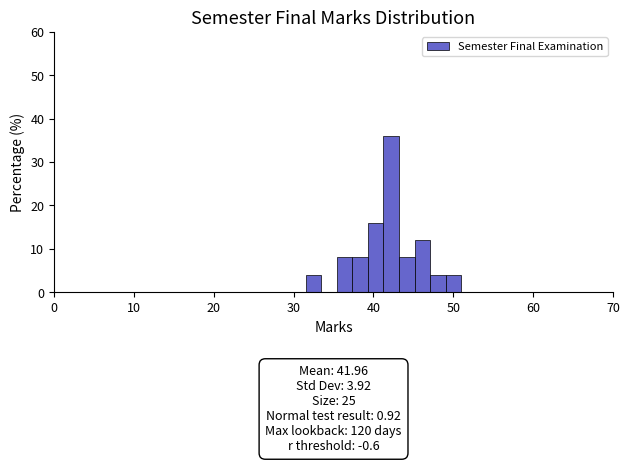

Read against the x-axis, roughly where is the centre of the tallest bar?

42